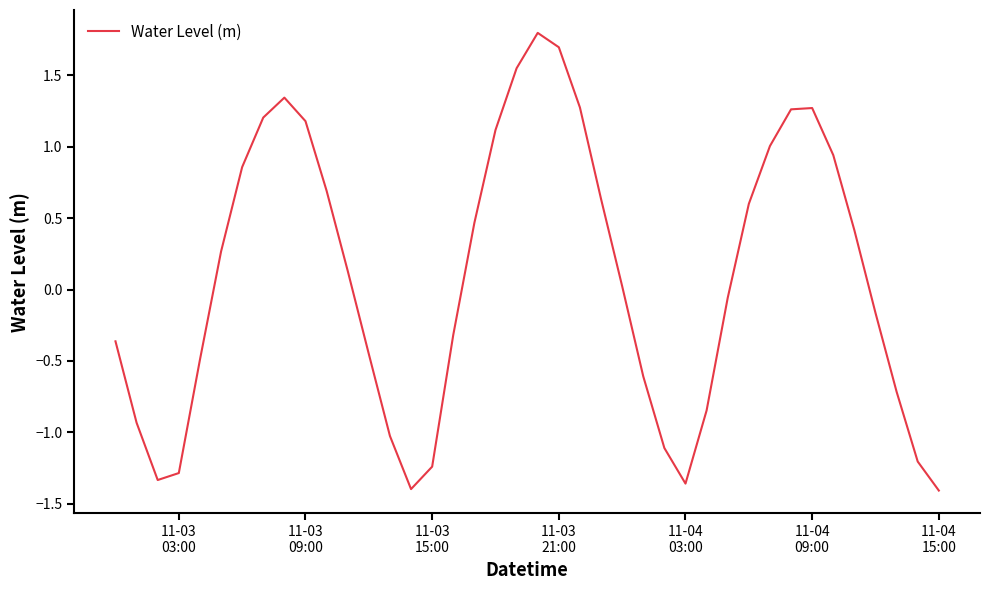

What is the greatest value displayed?

1.8